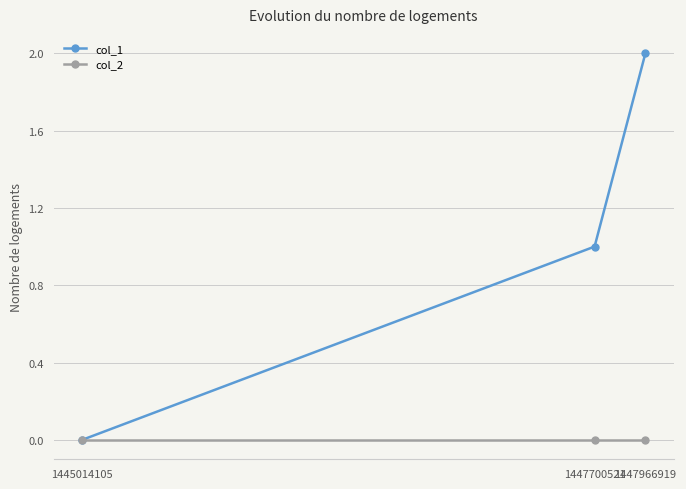

Between 1445014105 and 1447700521, which series saw the biggest shift?

col_1